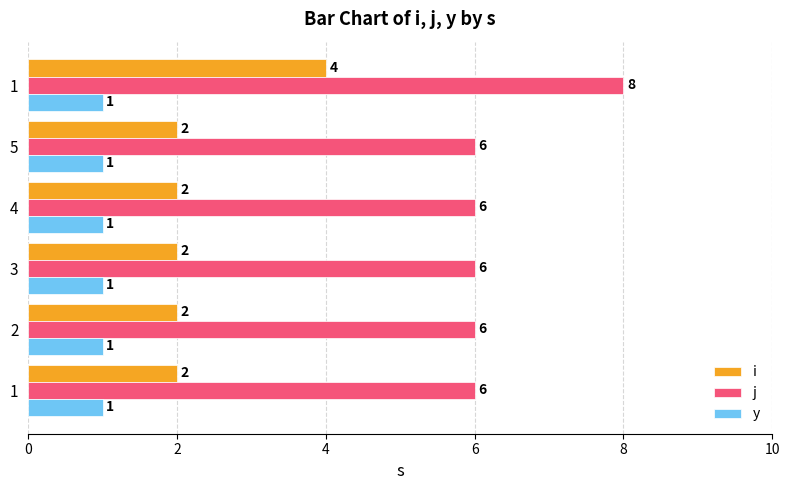

Which series has the widest spread of values?

i